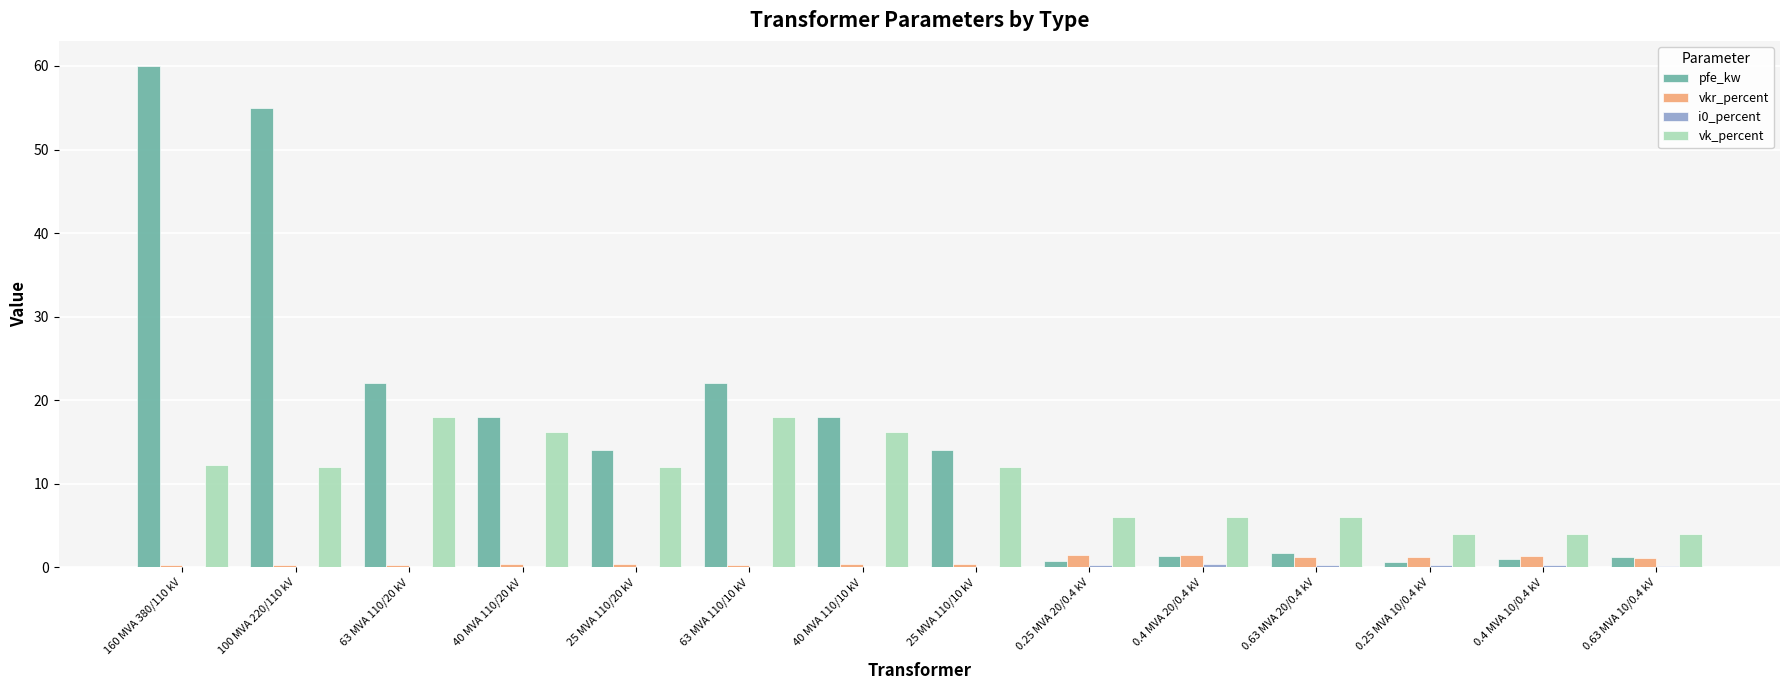

Which series changed the most between 160 MVA 380/110 kV and 0.25 MVA 20/0.4 kV?

pfe_kw